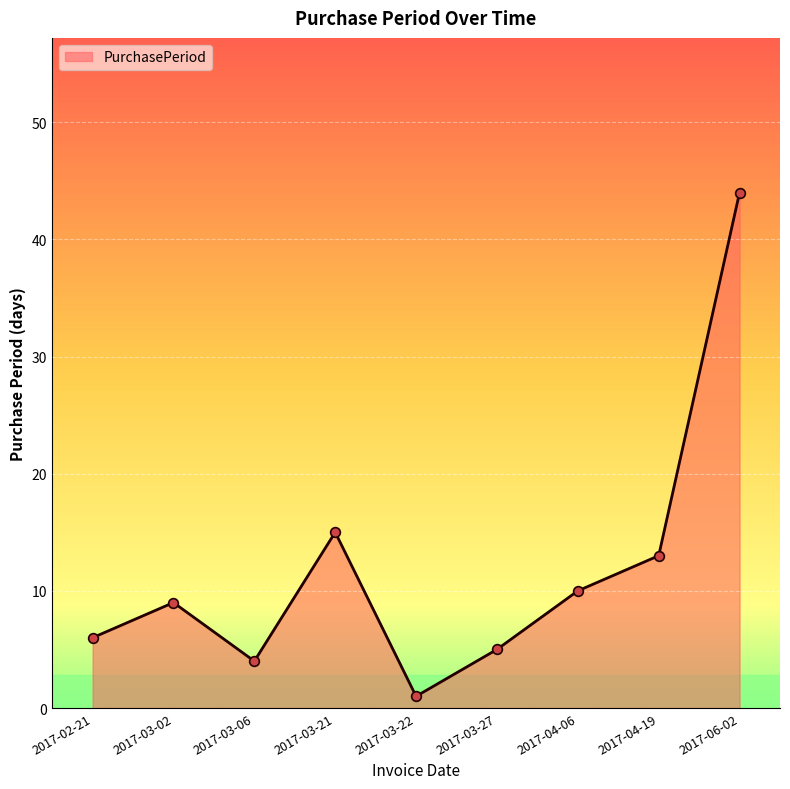

What is the difference between the maximum and minimum values?

43